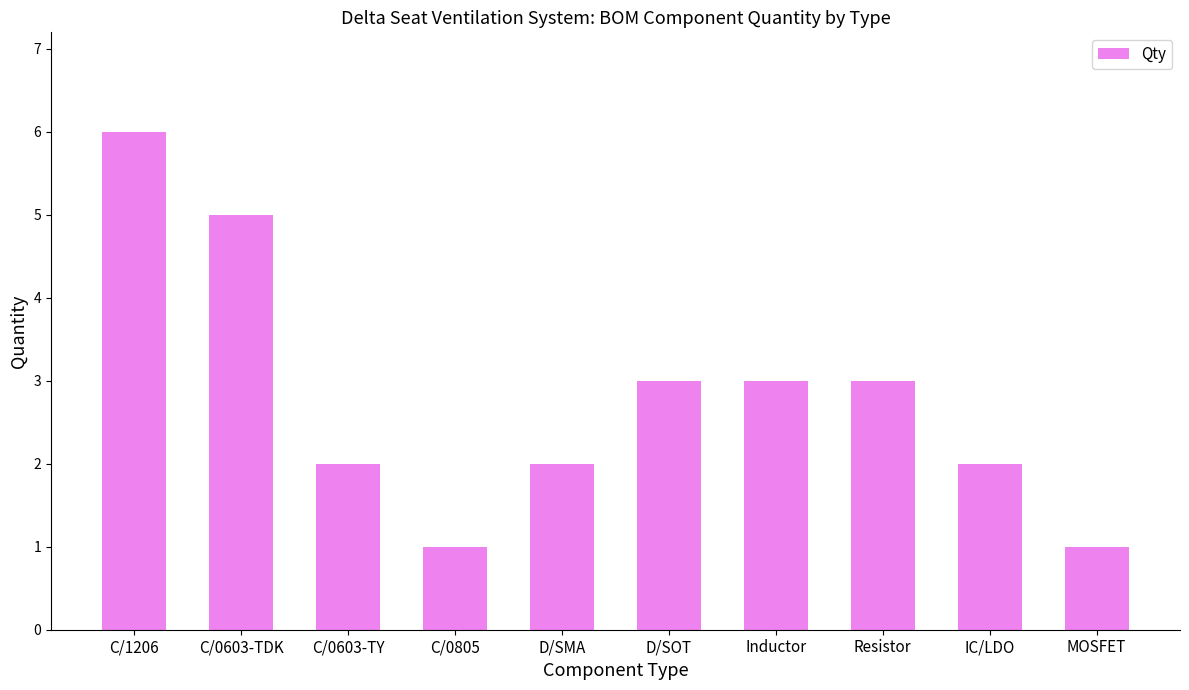

True or false: the data shows 2 at D/SMA.

True